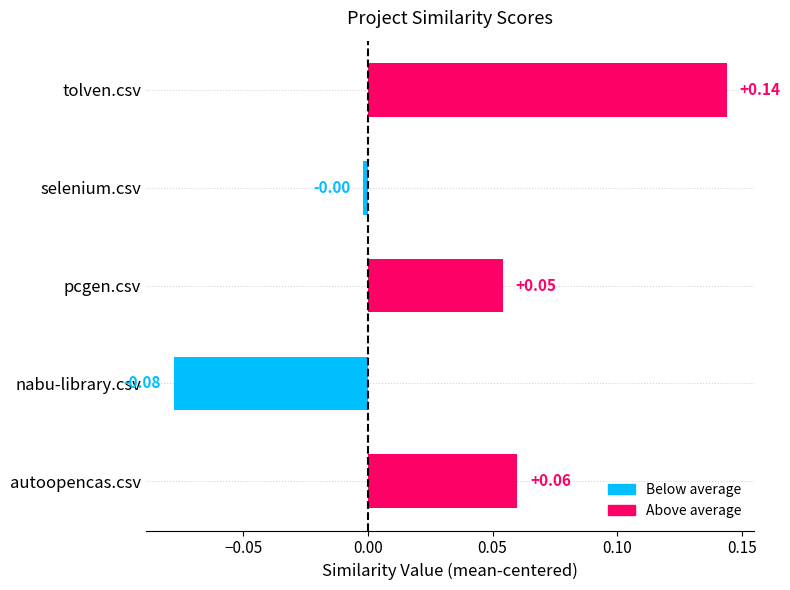

Which label corresponds to the smallest value in the chart?

nabu-library.csv